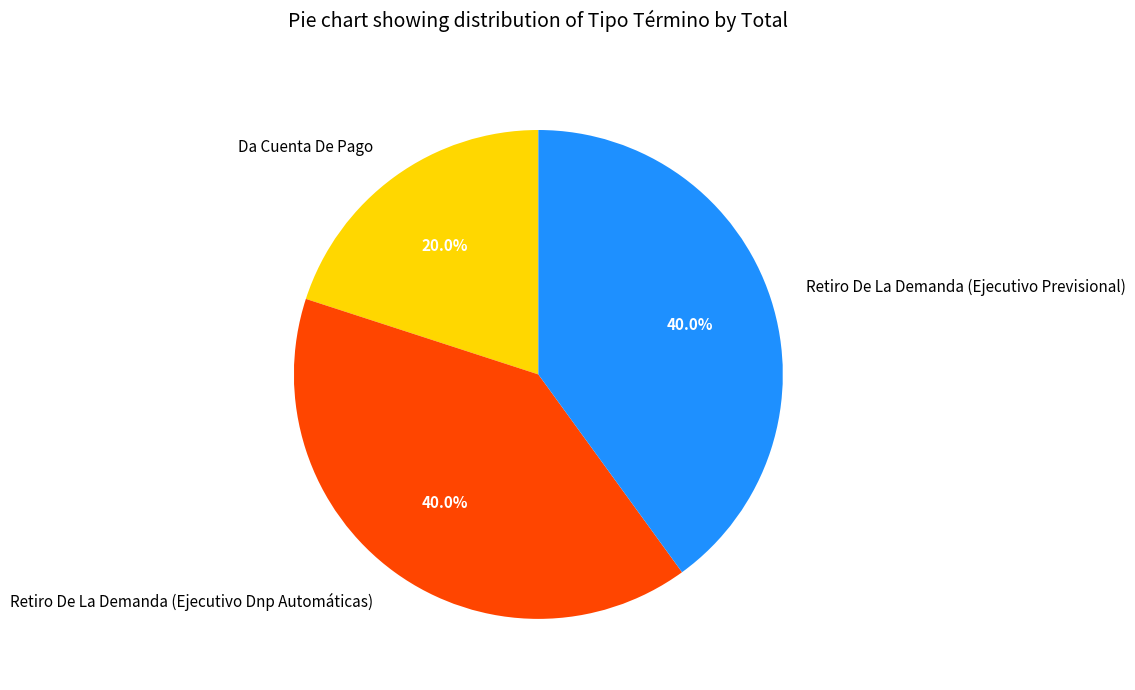

Which has a higher value, Retiro De La Demanda (Ejecutivo Dnp Automáticas) or Da Cuenta De Pago?

Retiro De La Demanda (Ejecutivo Dnp Automáticas)